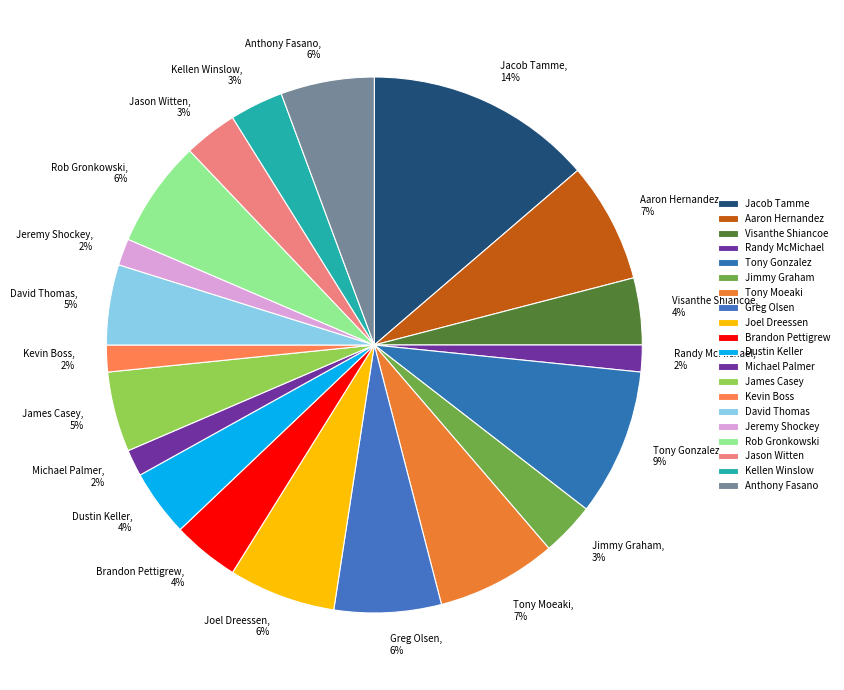

Which category has the biggest portion of the pie?

Jacob Tamme